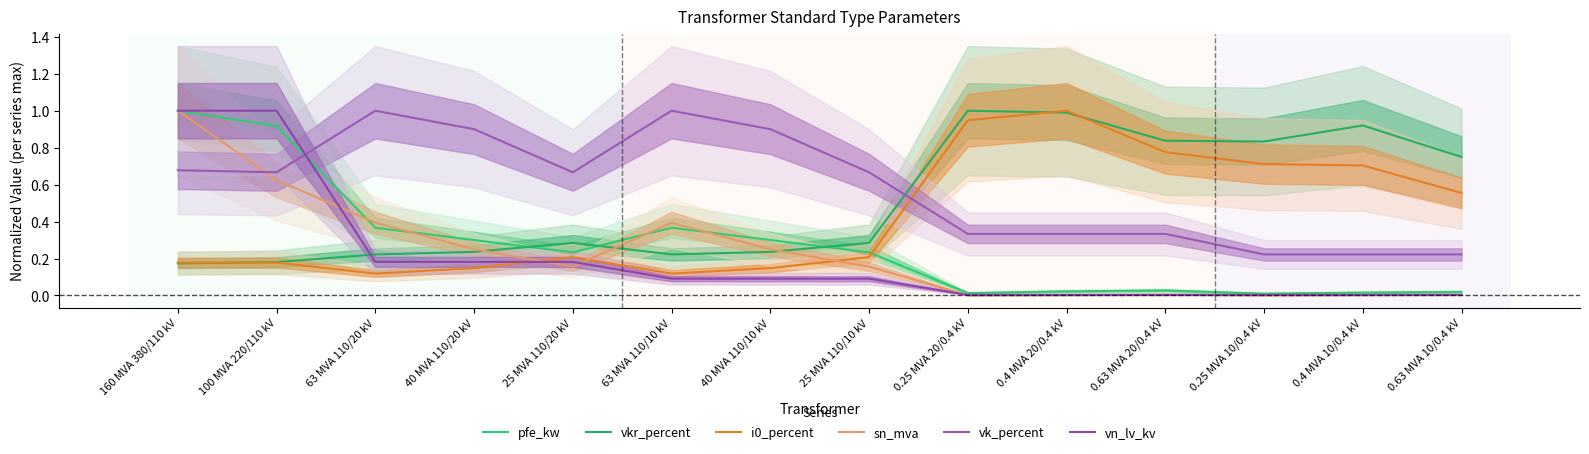

Reading left to right, list all the values displayed in this chart.

pfe_kw: 1.0	0.9	0.4	0.3	0.2	0.4	0.3	0.2	0.0	0.0	0.0	0.0	0.0	0.0
vkr_percent: 0.2	0.2	0.2	0.2	0.3	0.2	0.2	0.3	1.0	1.0	0.8	0.8	0.9	0.7
i0_percent: 0.2	0.2	0.1	0.1	0.2	0.1	0.1	0.2	0.9	1.0	0.8	0.7	0.7	0.6
sn_mva: 1.0	0.6	0.4	0.2	0.2	0.4	0.2	0.2	0.0	0.0	0.0	0.0	0.0	0.0
vk_percent: 0.7	0.7	1.0	0.9	0.7	1.0	0.9	0.7	0.3	0.3	0.3	0.2	0.2	0.2
vn_lv_kv: 1.0	1.0	0.2	0.2	0.2	0.1	0.1	0.1	0.0	0.0	0.0	0.0	0.0	0.0